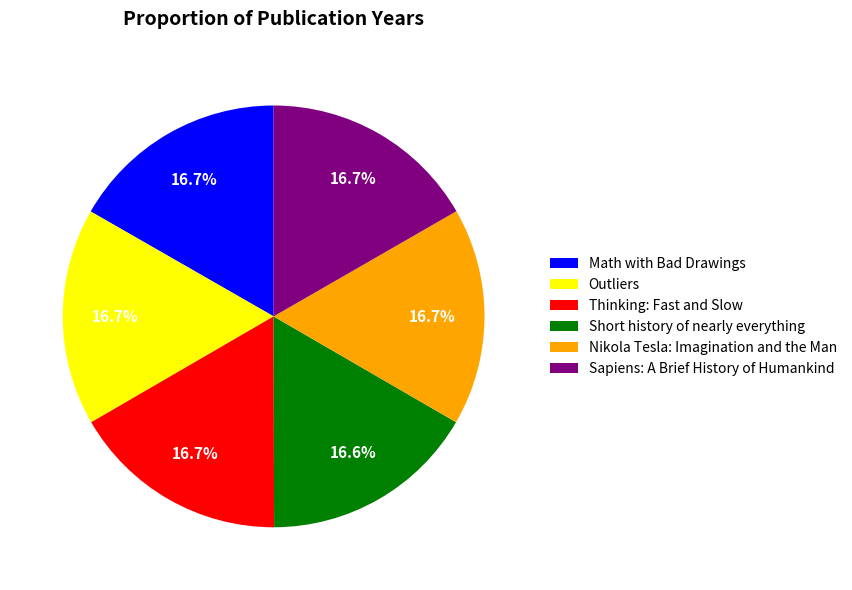

Does Sapiens: A Brief History of Humankind account for over 50% of the chart?

No